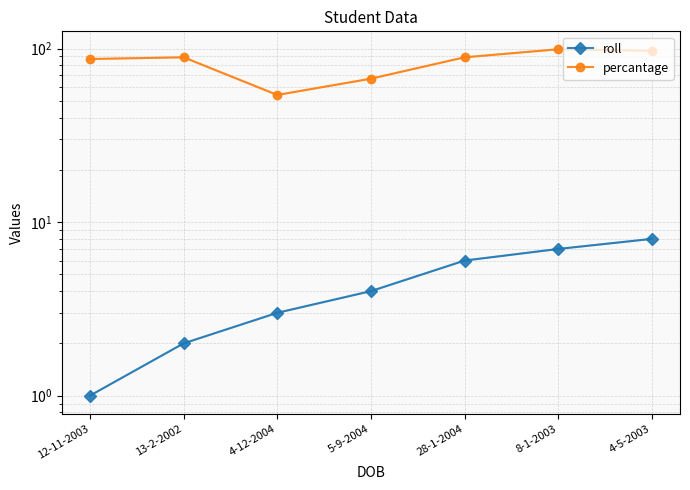

Rank the series by their maximum value, from lowest to highest.

roll, percantage